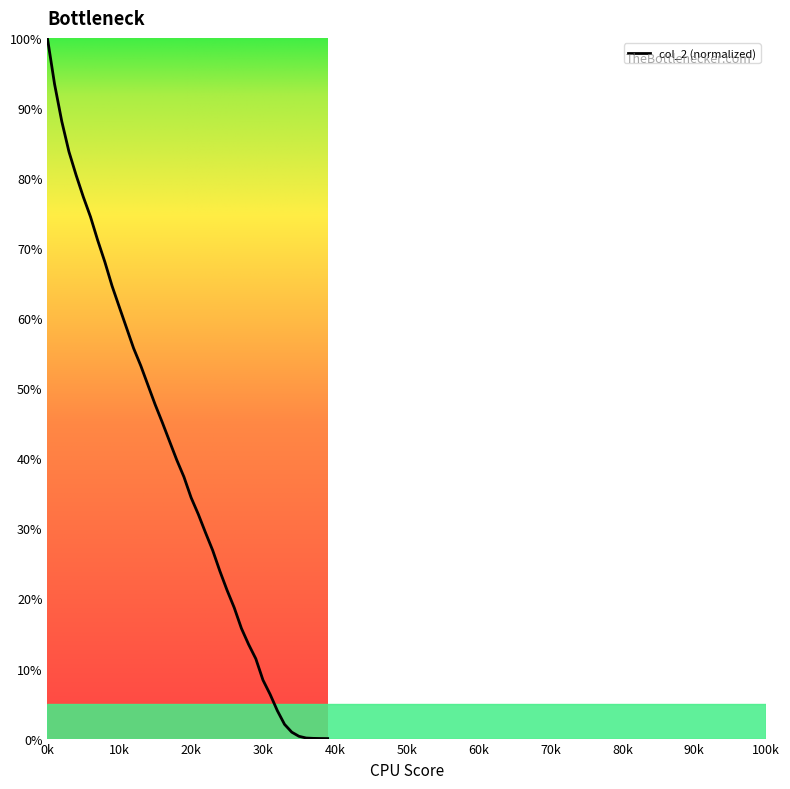

What is the difference between the maximum and minimum values?

100.0